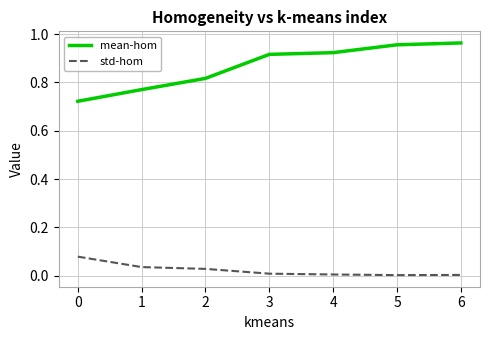

True or false: mean-hom and std-hom intersect in this chart.

False